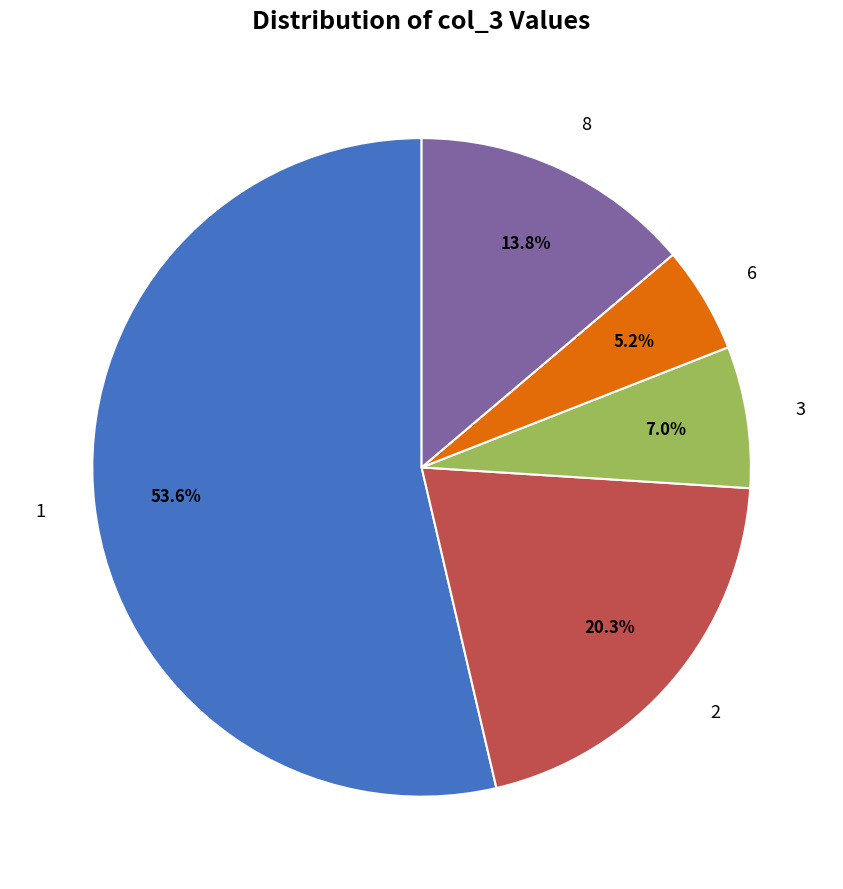

Does any single category account for the majority?

Yes